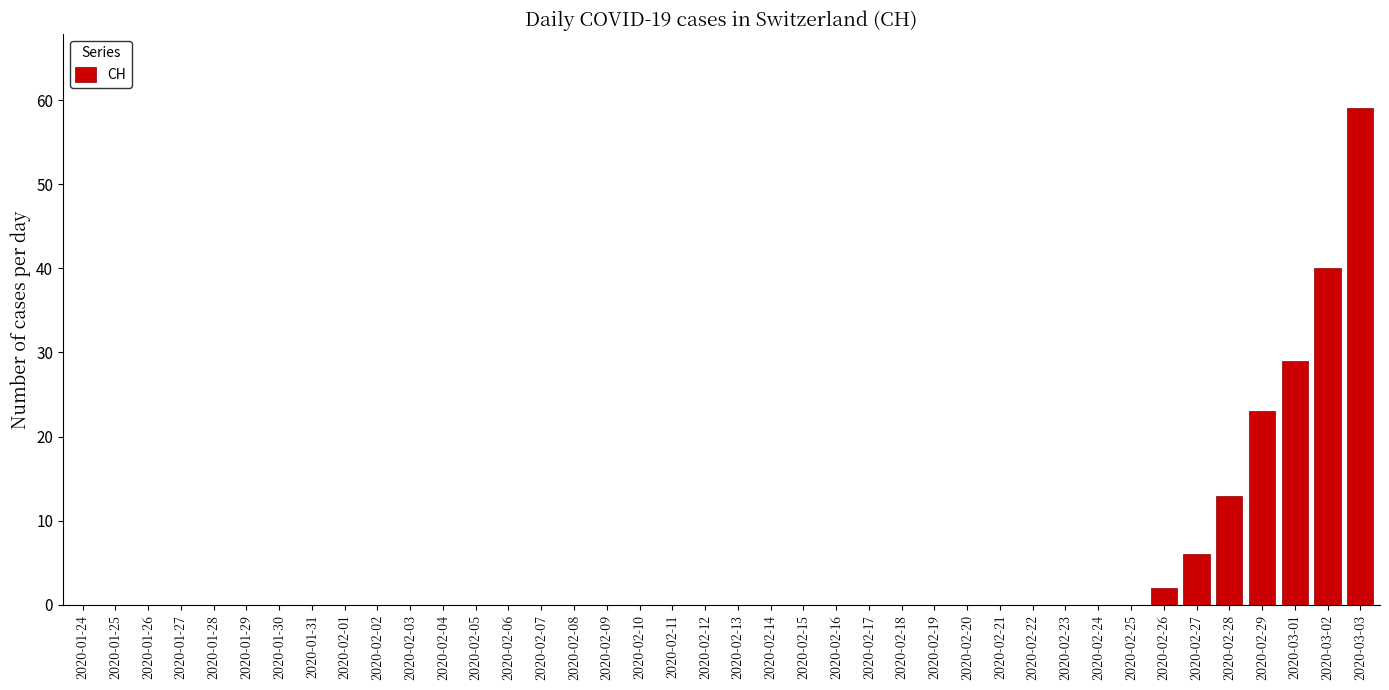

Is it true that the value at 2020-02-11 is -21?

False